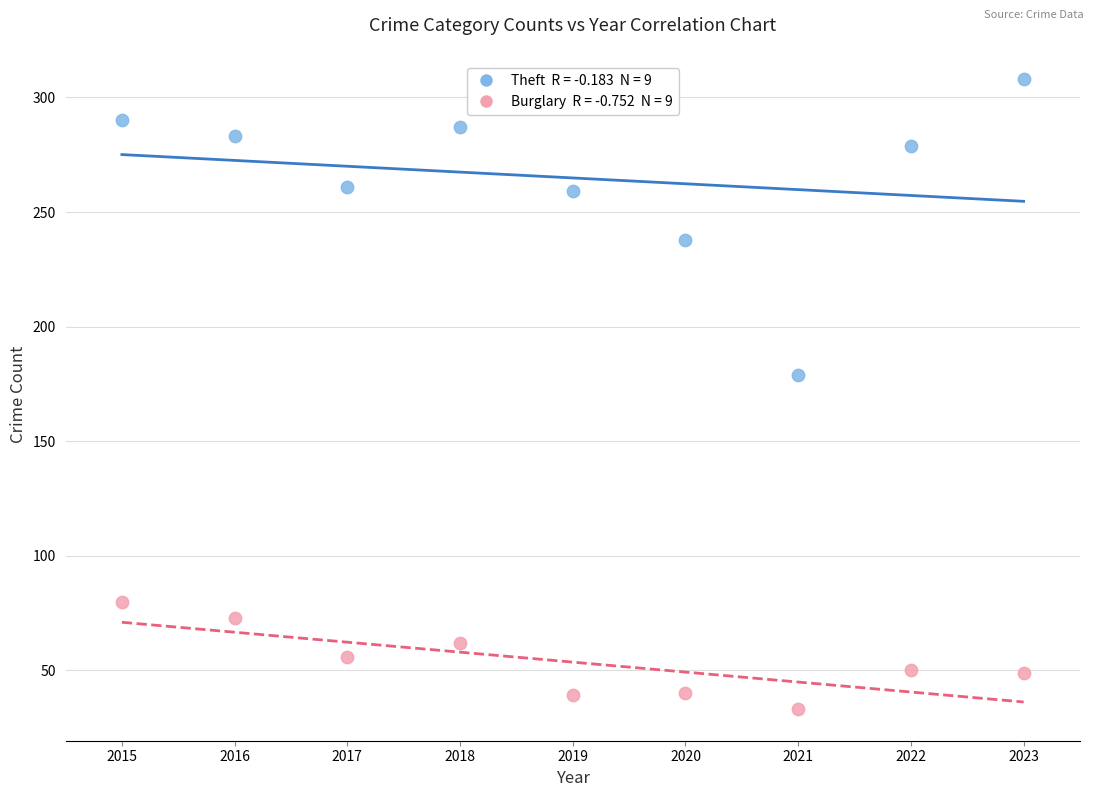

Across all data points, what is the range of Y values (max minus min)?

275